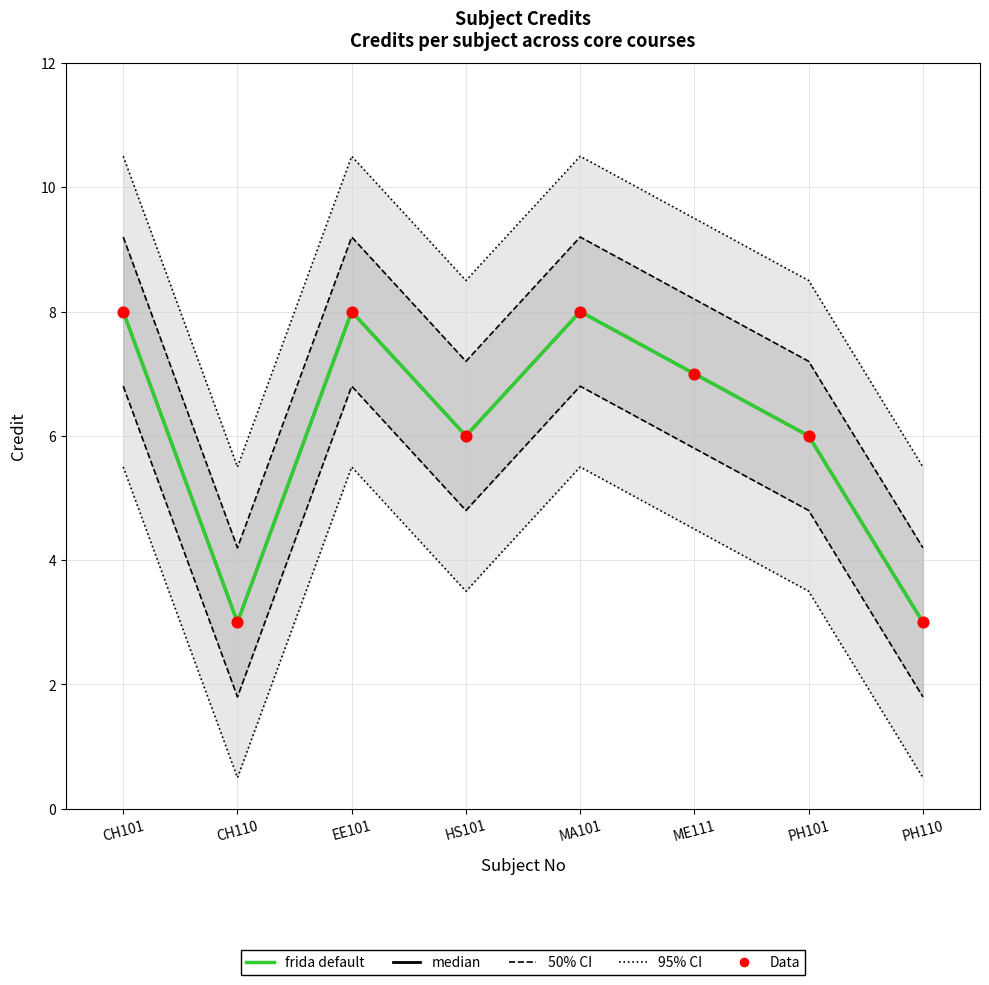

Is the value of frida default at ME111 greater than the value of Data at EE101?

No